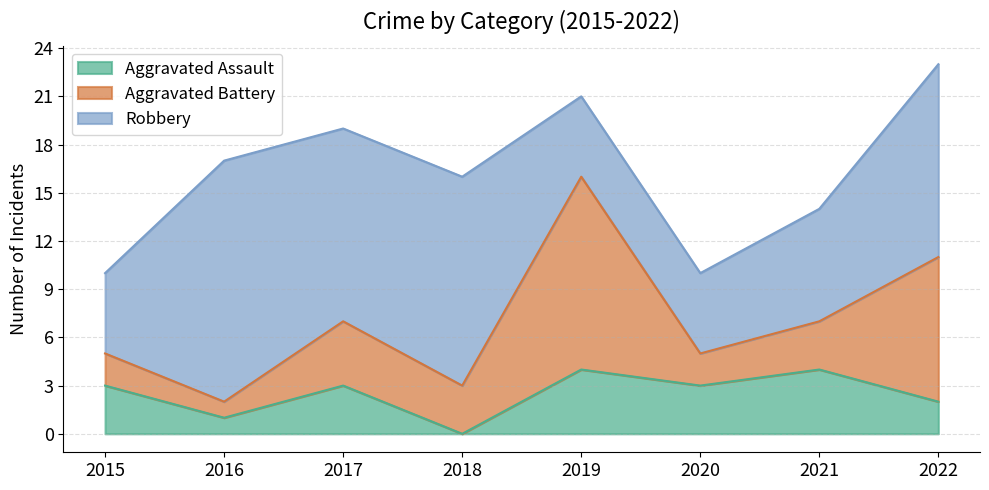

Is it true that Robbery equals 17 at 2017?

False